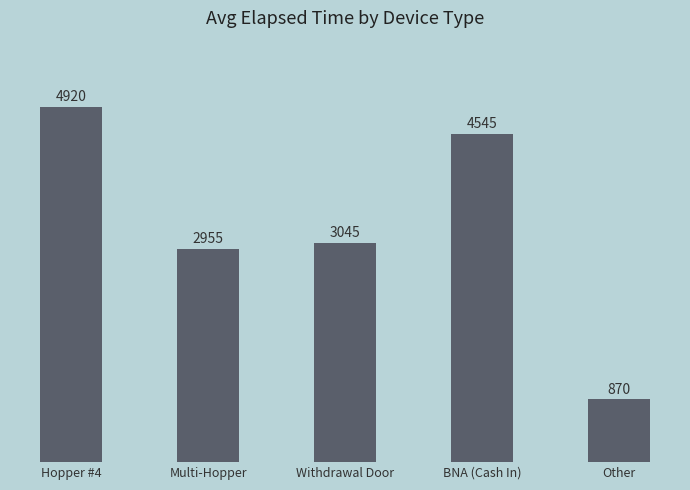

What is the difference between the maximum and minimum values?

4050